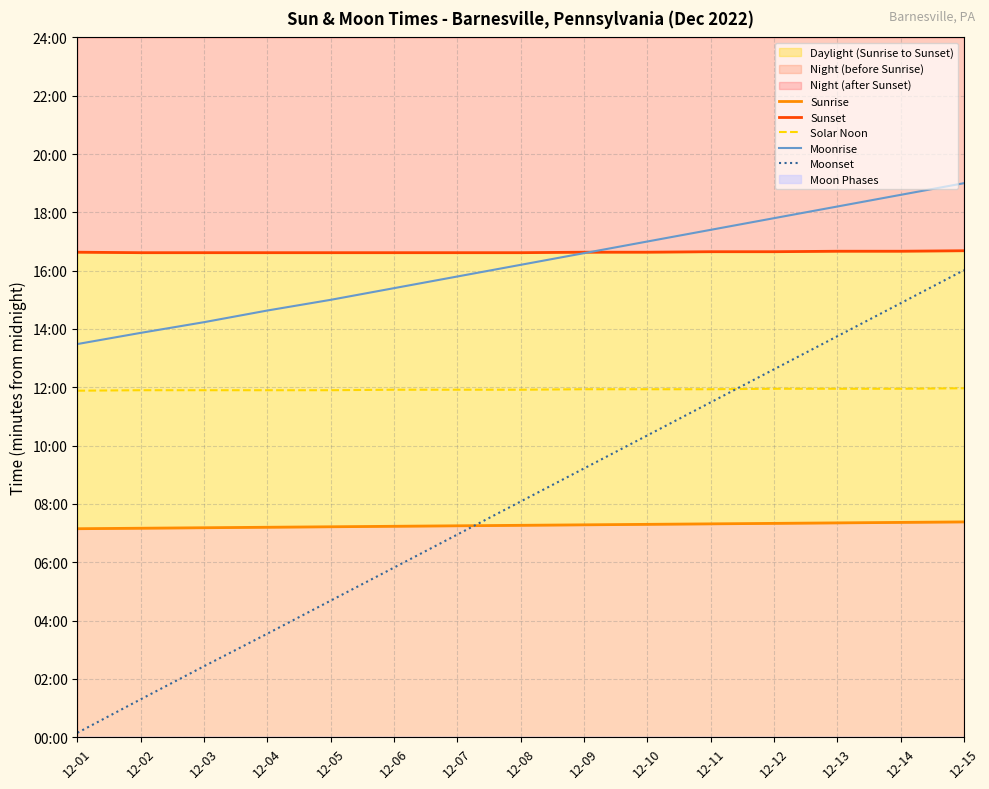

True or false: Solar Noon and Sunrise cross at least once.

False